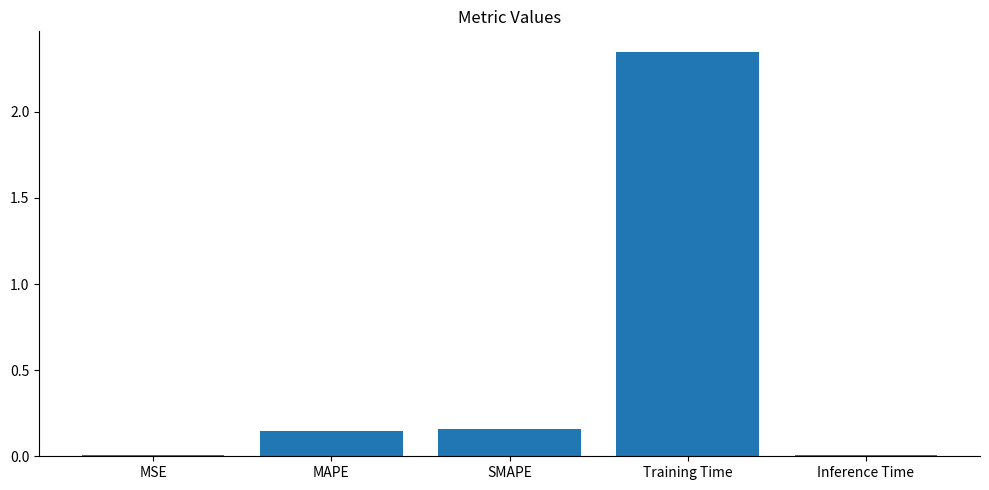

Which has a higher value, SMAPE or MSE?

SMAPE